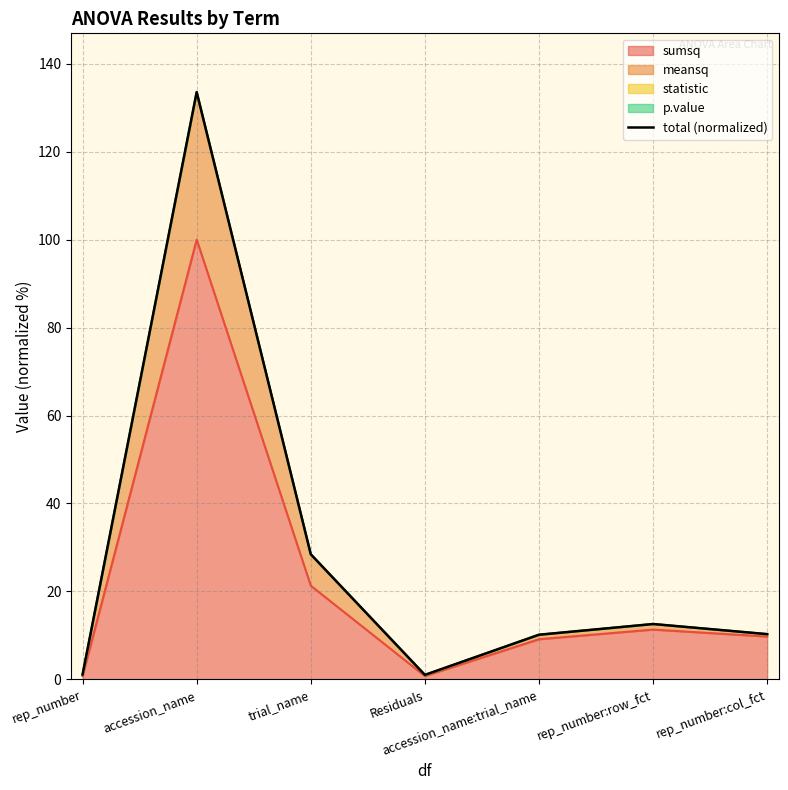

Which has a higher value, Residuals or rep_number:row_fct?

rep_number:row_fct